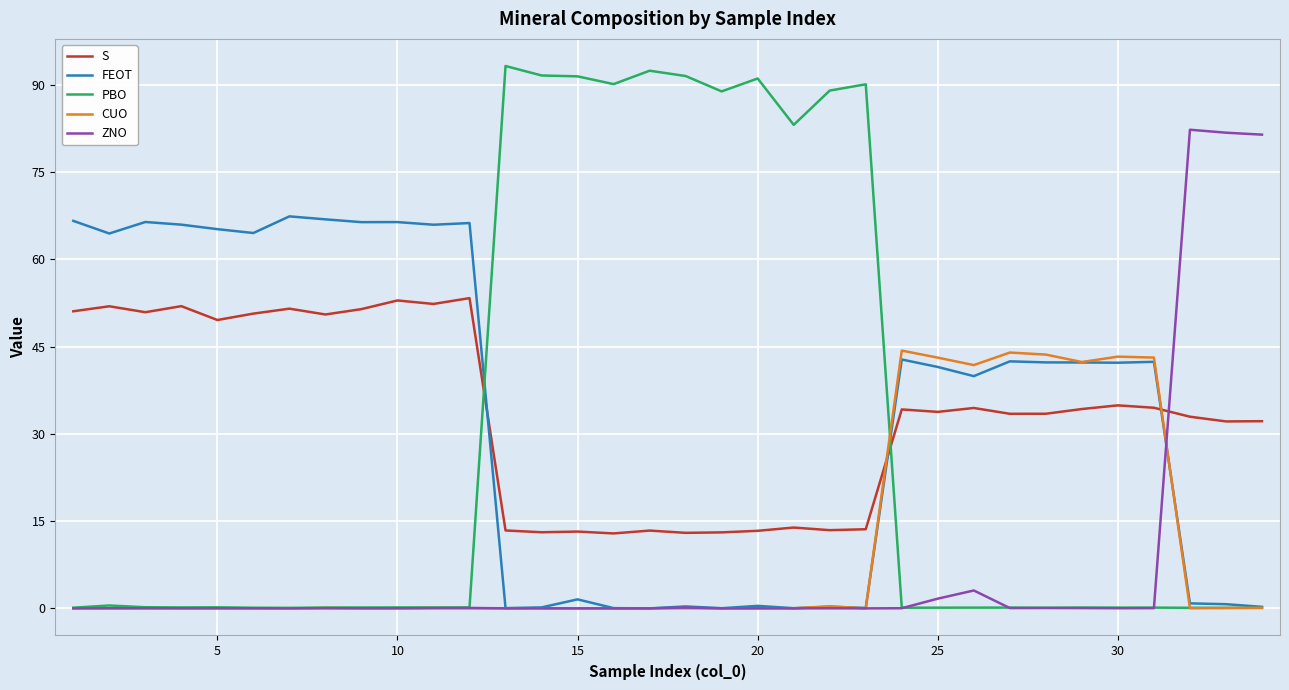

Rank the series by their maximum value, from lowest to highest.

CUO, S, FEOT, ZNO, PBO